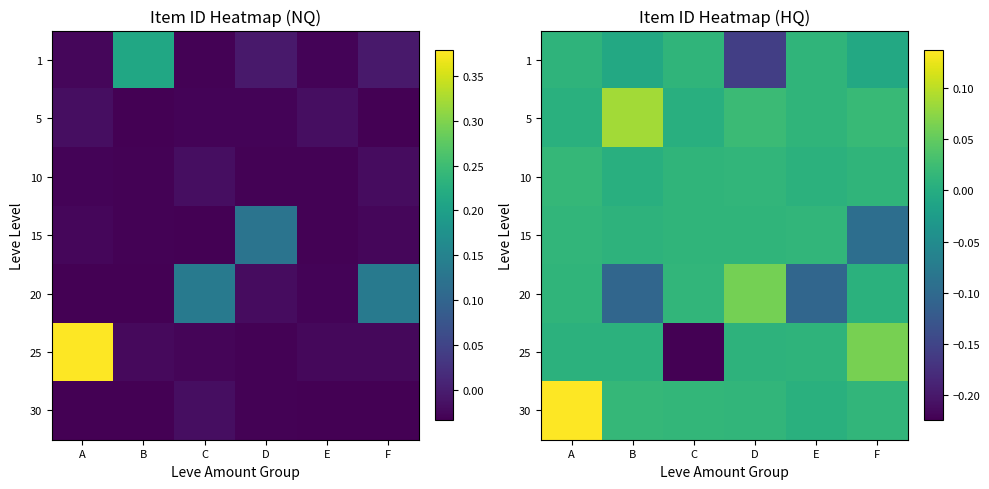

List the labels in order of 15 value, largest first.

E, A, C, D, B, F